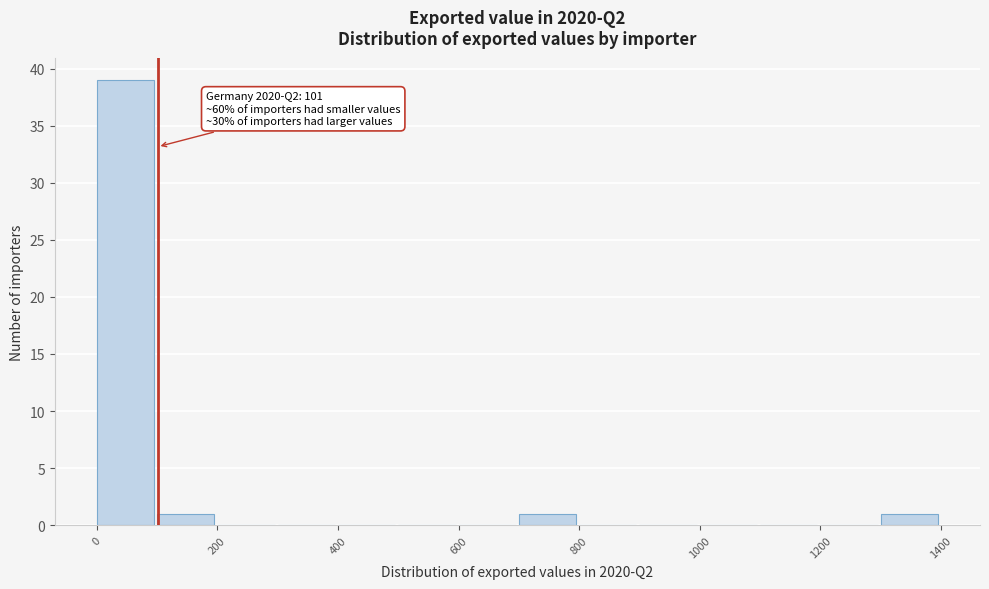

Over which range of the x-axis is the bar tallest?

0 to 100